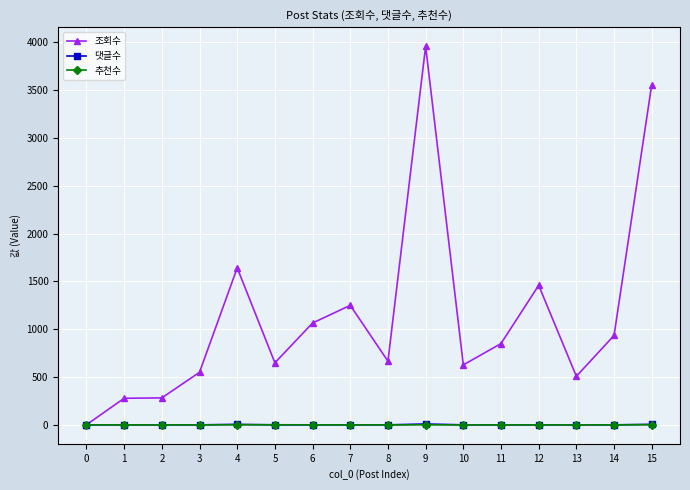

Which series changed the most between 14 and 15?

조회수